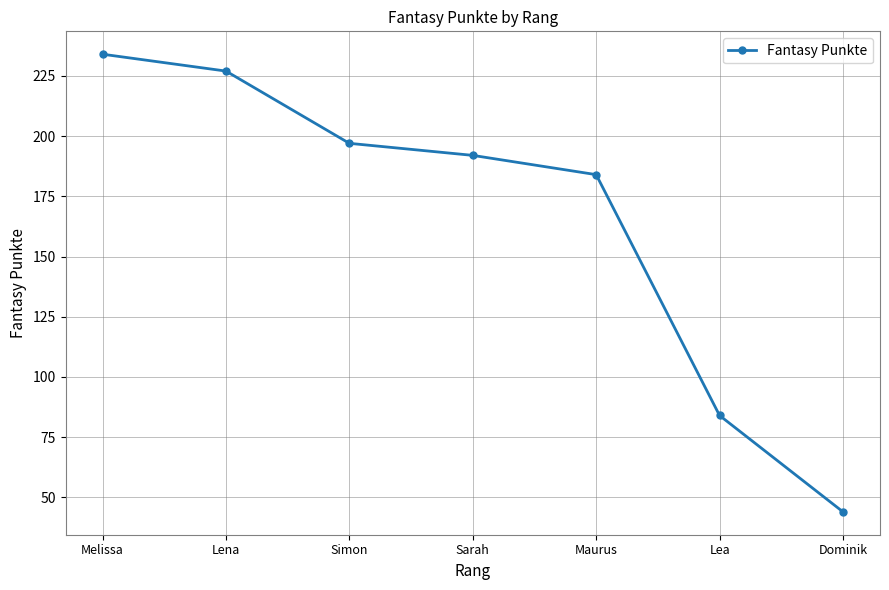

Reading left to right, what are all the values shown in this chart?

Melissa=234	Lena=227	Simon=197	Sarah=192	Maurus=184	Lea=84	Dominik=44